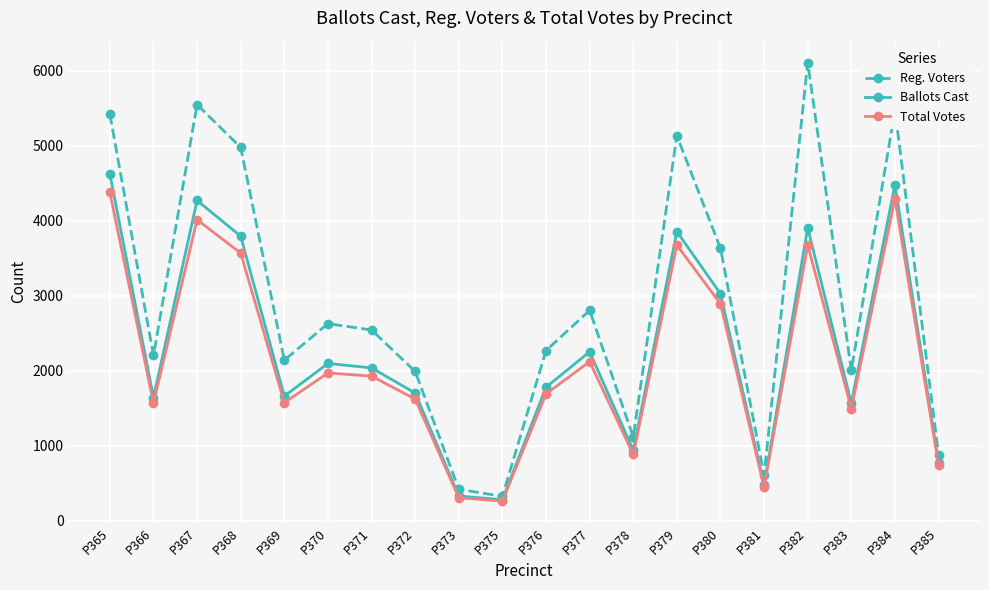

Which category has the highest value in the Ballots Cast series?

P365